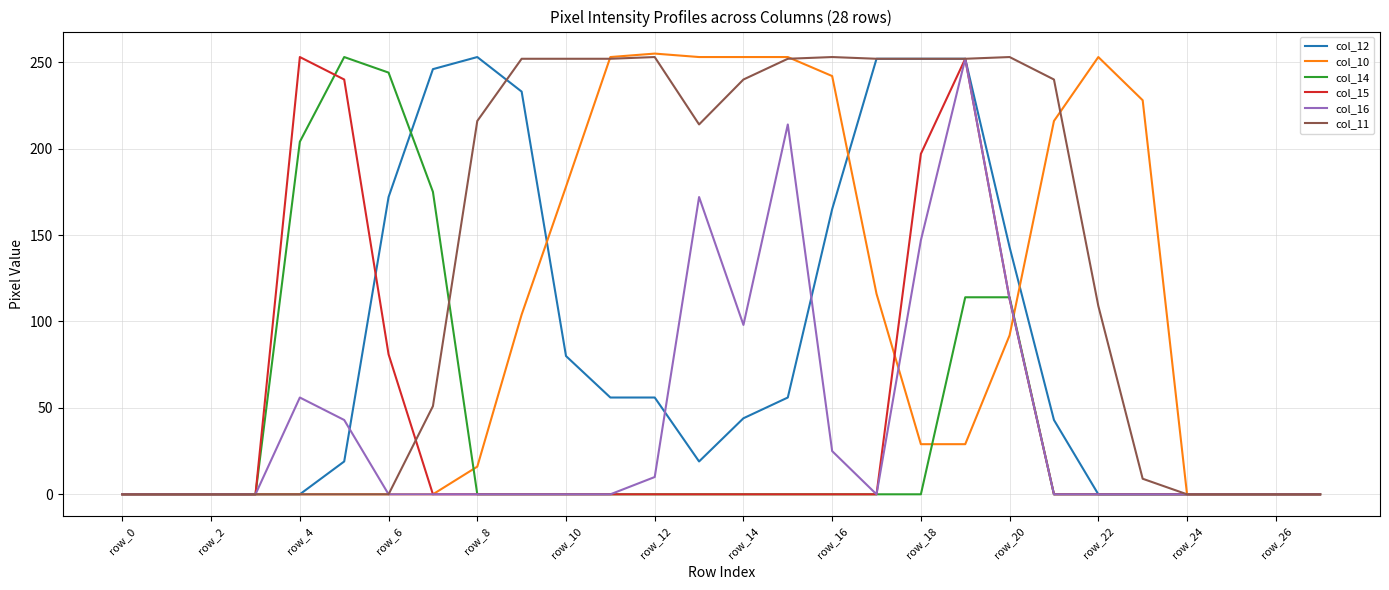

Which series has the largest total across all categories?

col_11